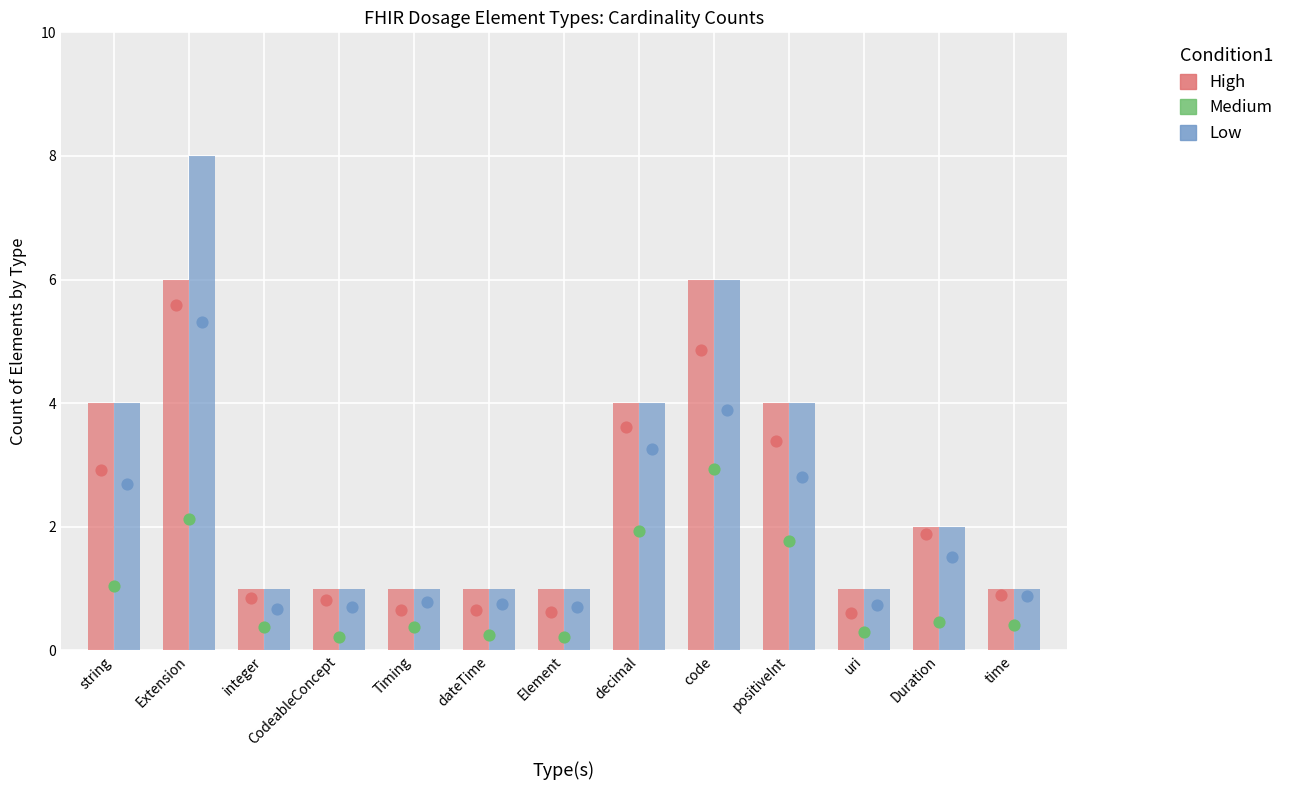

At how many categories does at least one series exceed 2?

5